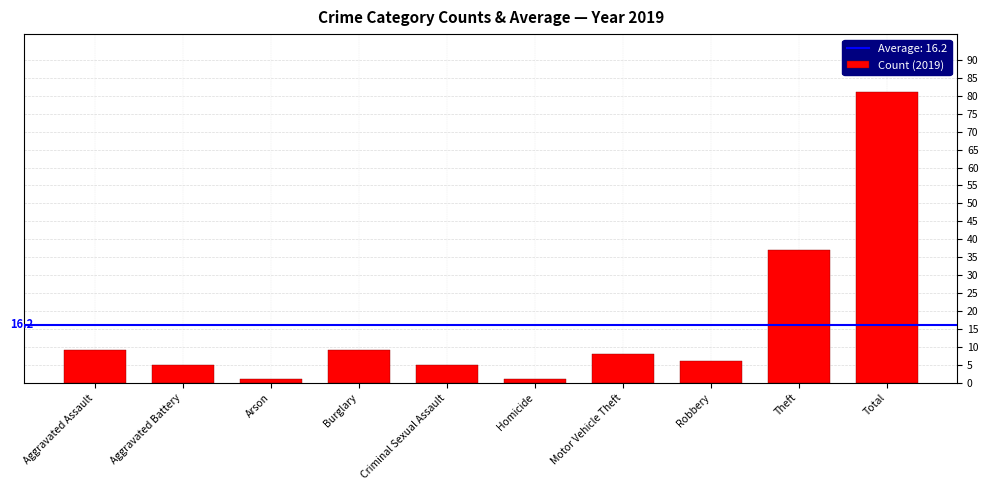

What is the maximum value shown in the chart?

81